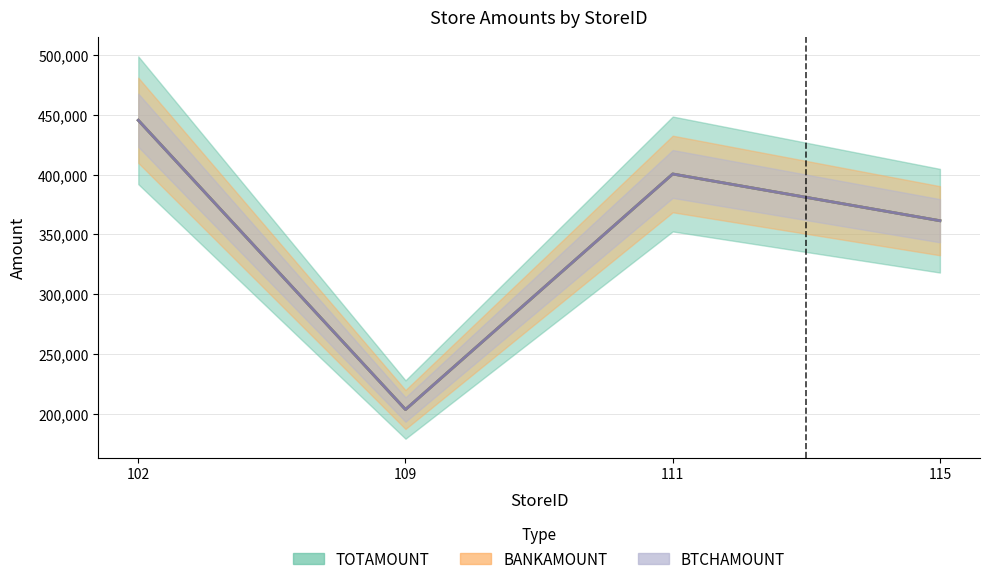

What is the sum of the TOTAMOUNT values at 111 and 102?

846204